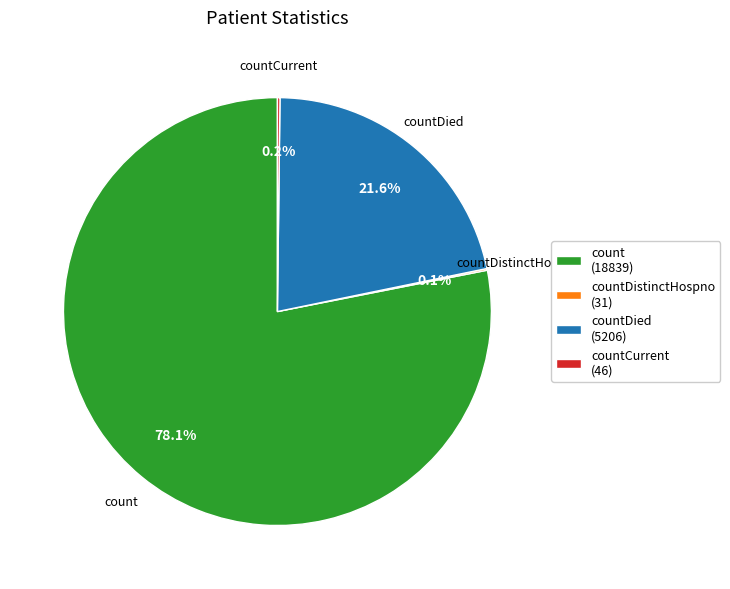

Does any single category account for the majority?

Yes